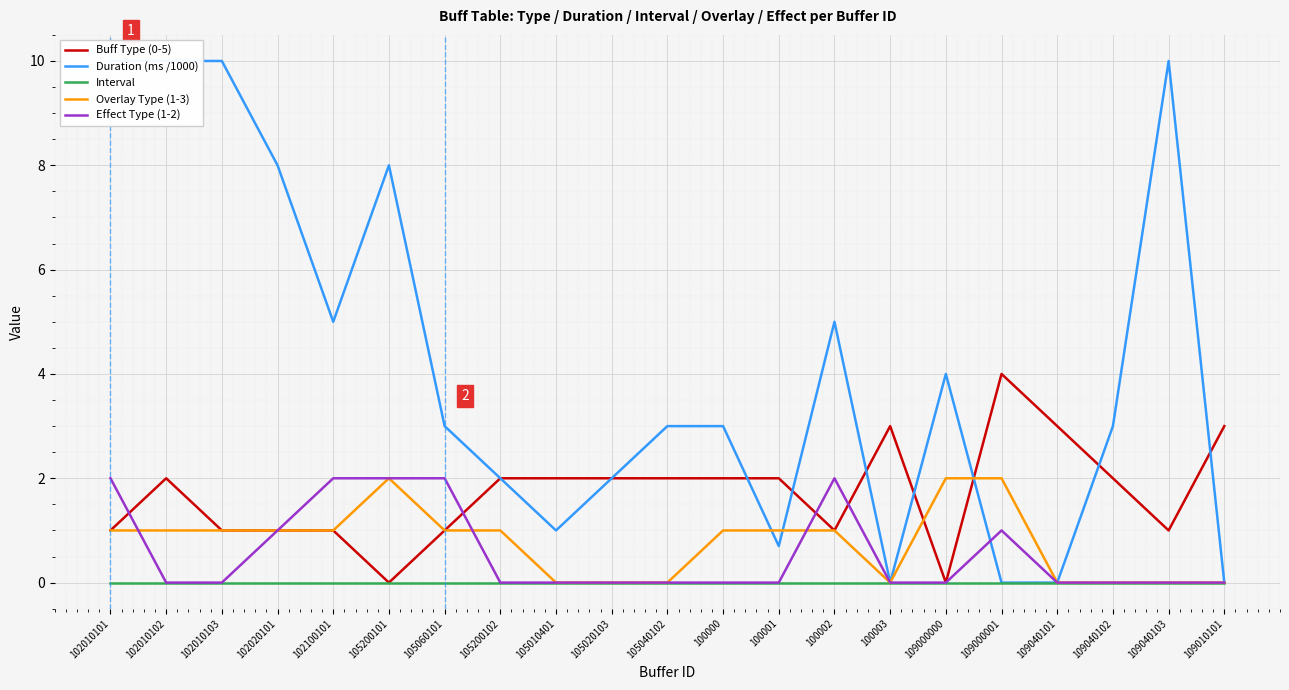

True or false: Overlay Type (1-3) and Effect Type (1-2) cross at least once.

True